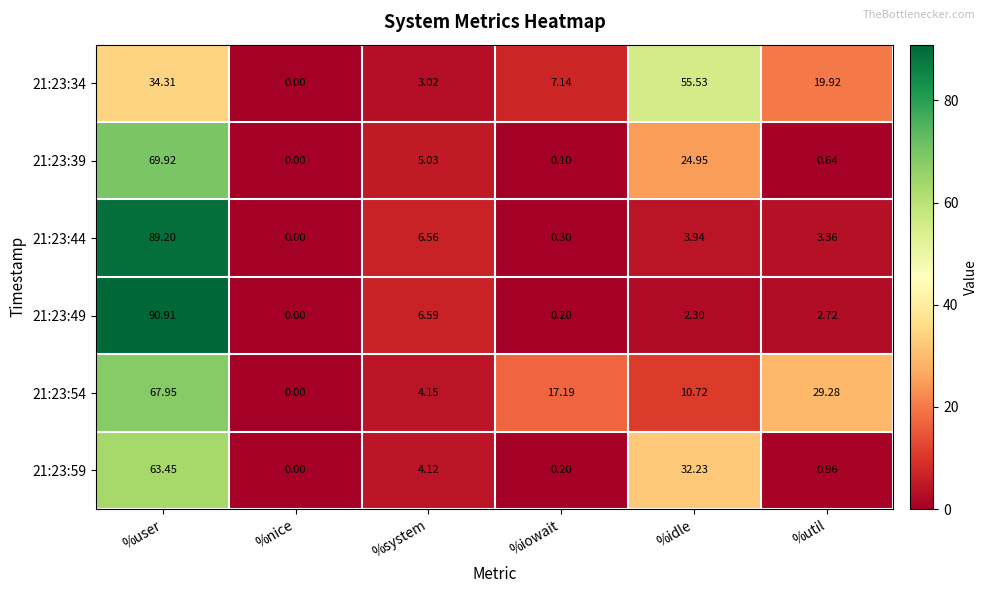

How many data points in 21:23:39 are above 5?

3